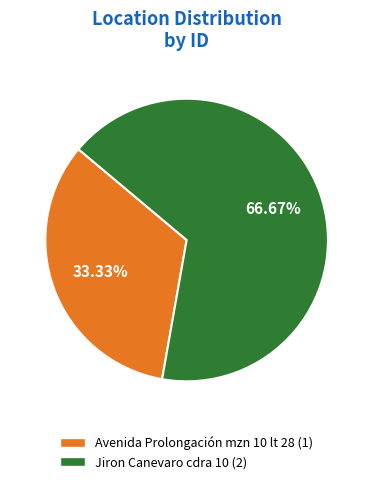

Which slice is the largest?

Jiron Canevaro cdra 10